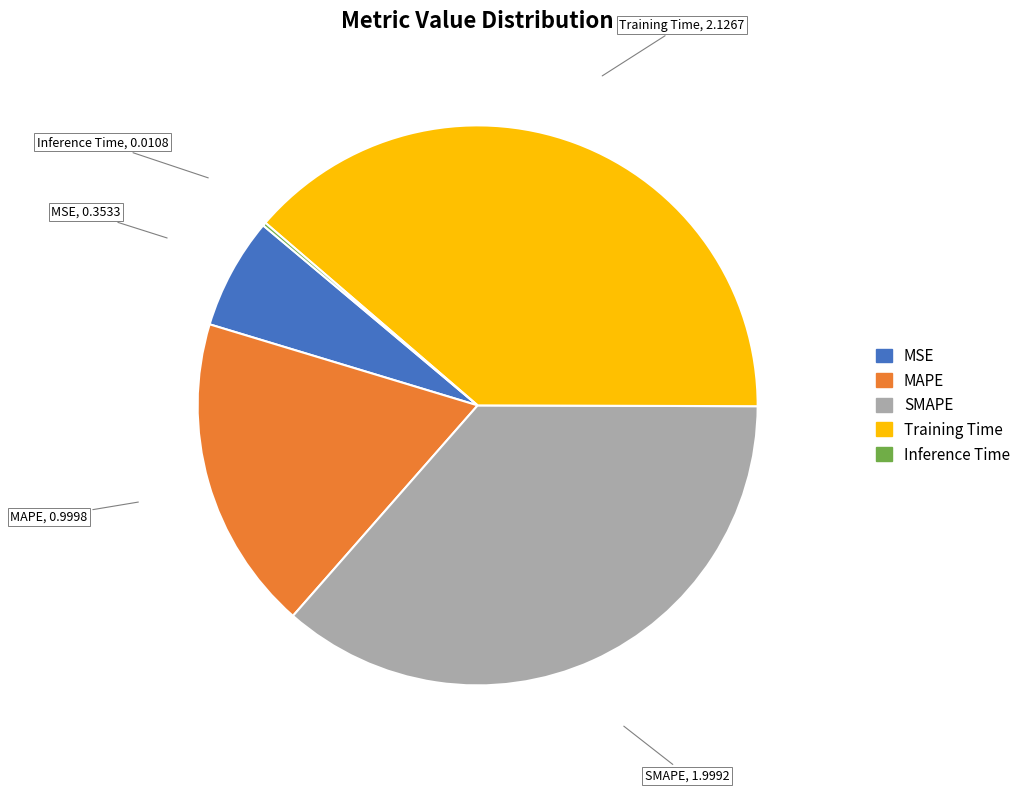

Combined, do MAPE and SMAPE account for over 50%?

Yes